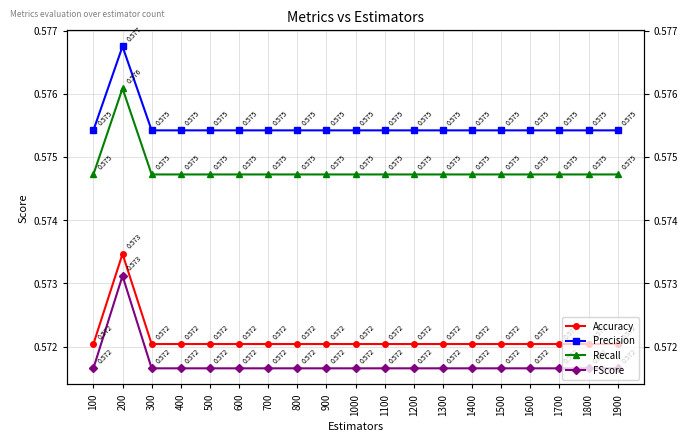

What is the sum of the FScore values at 1200 and 600?

1.1